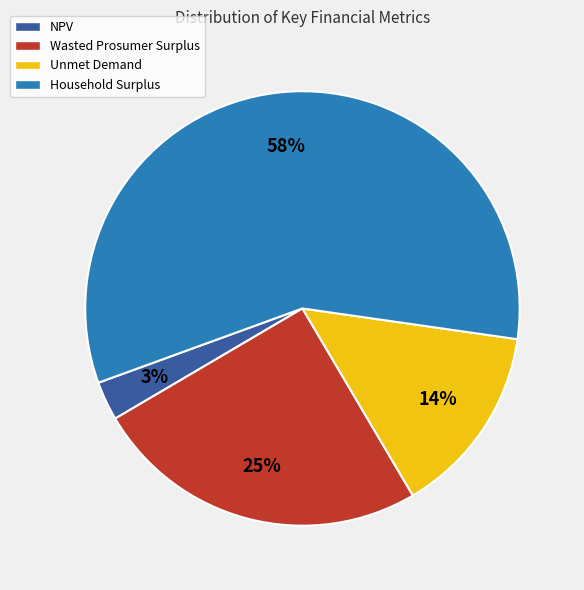

Between NPV and Unmet Demand, which is larger?

Unmet Demand